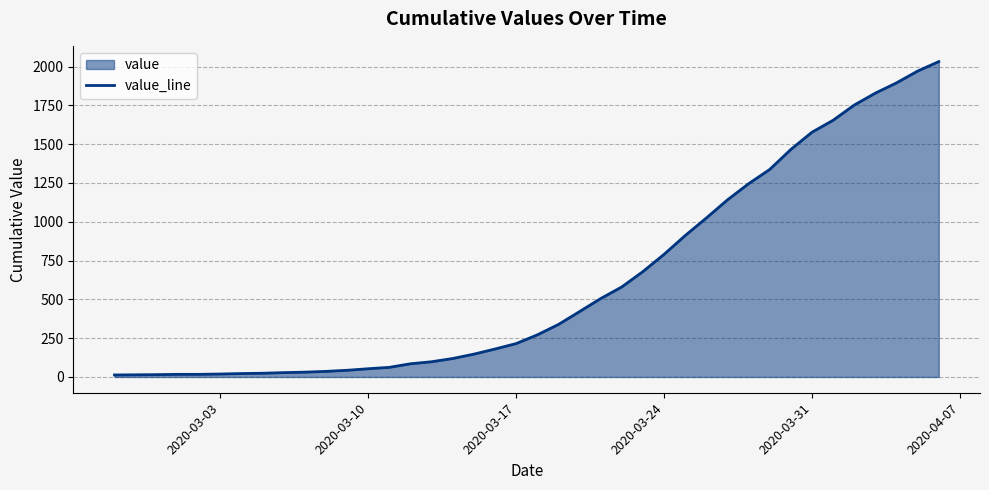

What is the maximum value shown in the chart?

2032